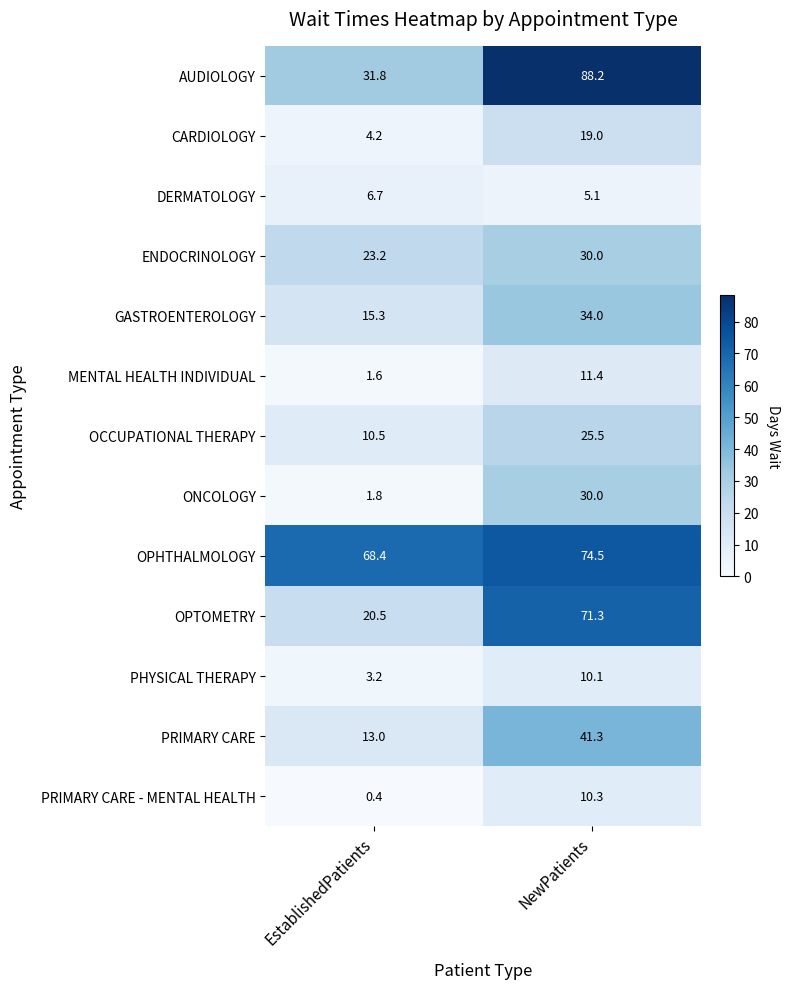

What is the spread (max minus min) of values at EstablishedPatients?

68.0